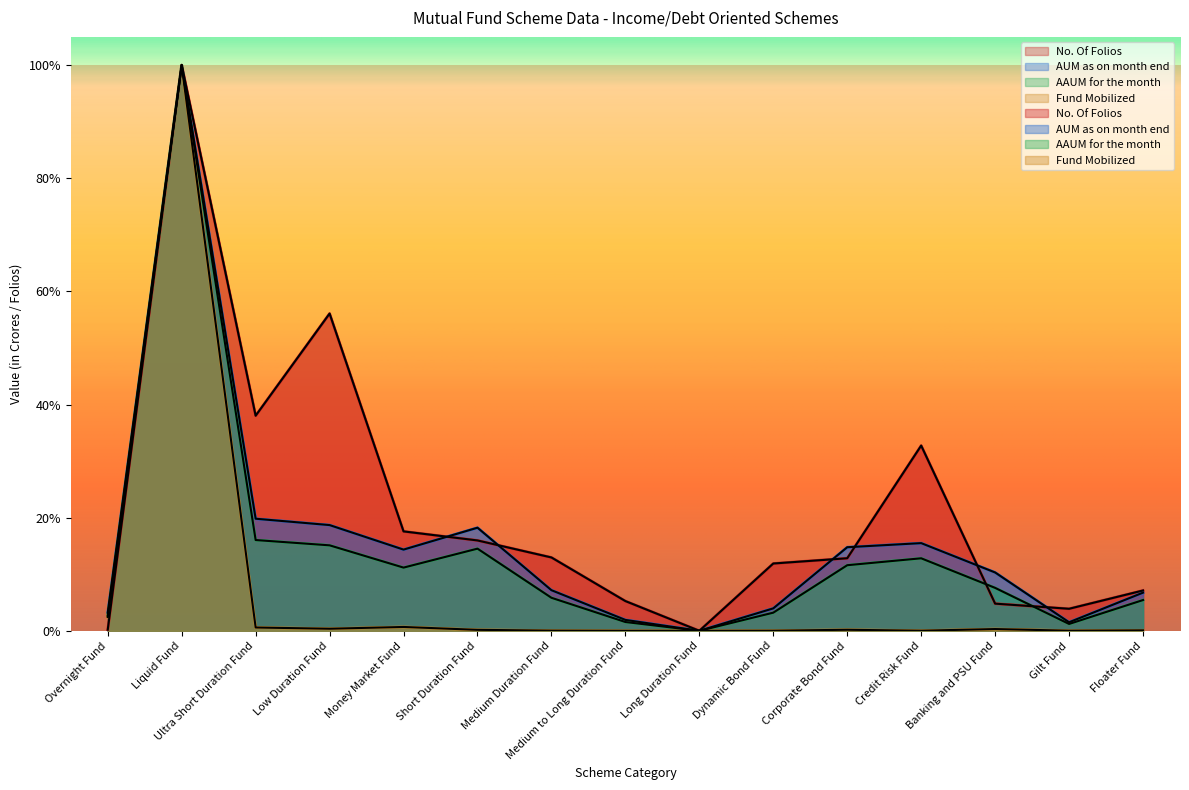

How many interior local peaks does the AAUM for the month series have?

3